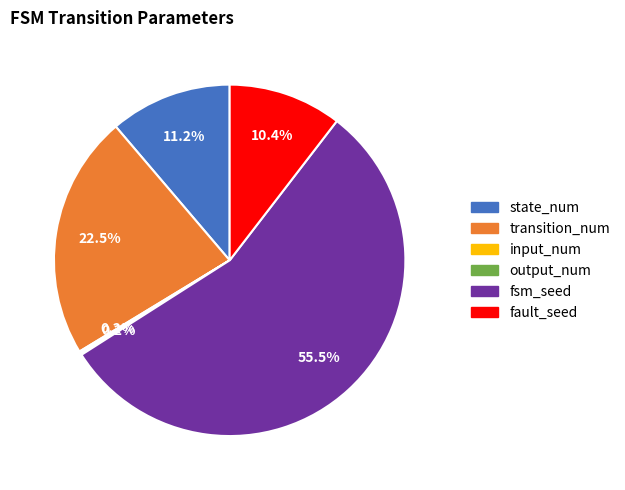

What portion of the pie excludes transition_num?

77.5%